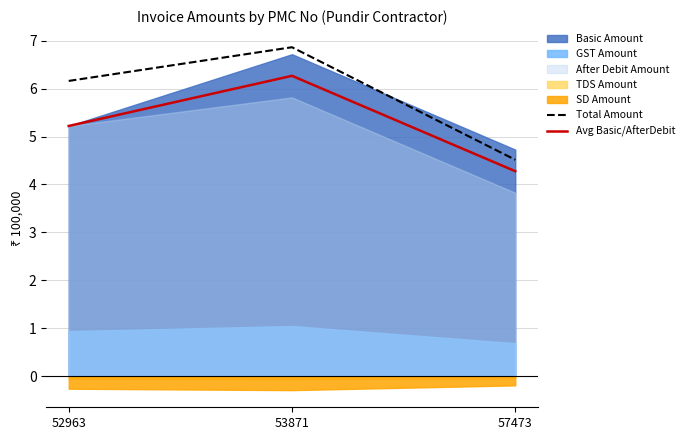

Rank the categories by Total Amount value from highest to lowest.

53871, 52963, 57473